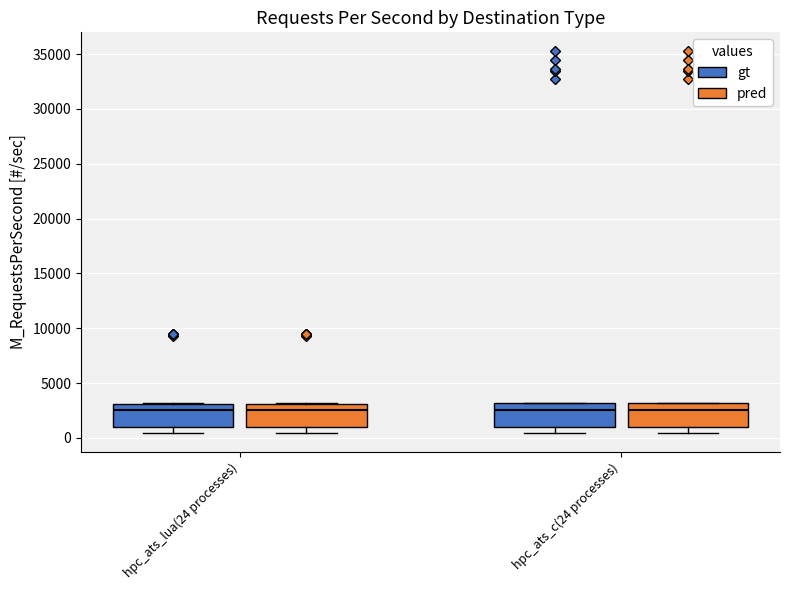

Where is the lower edge of the box for hpc_ats_lua(24 processes) (gt) on the y-axis? The values are not printed on the chart, so give them approximately, as read against the axis.

1000